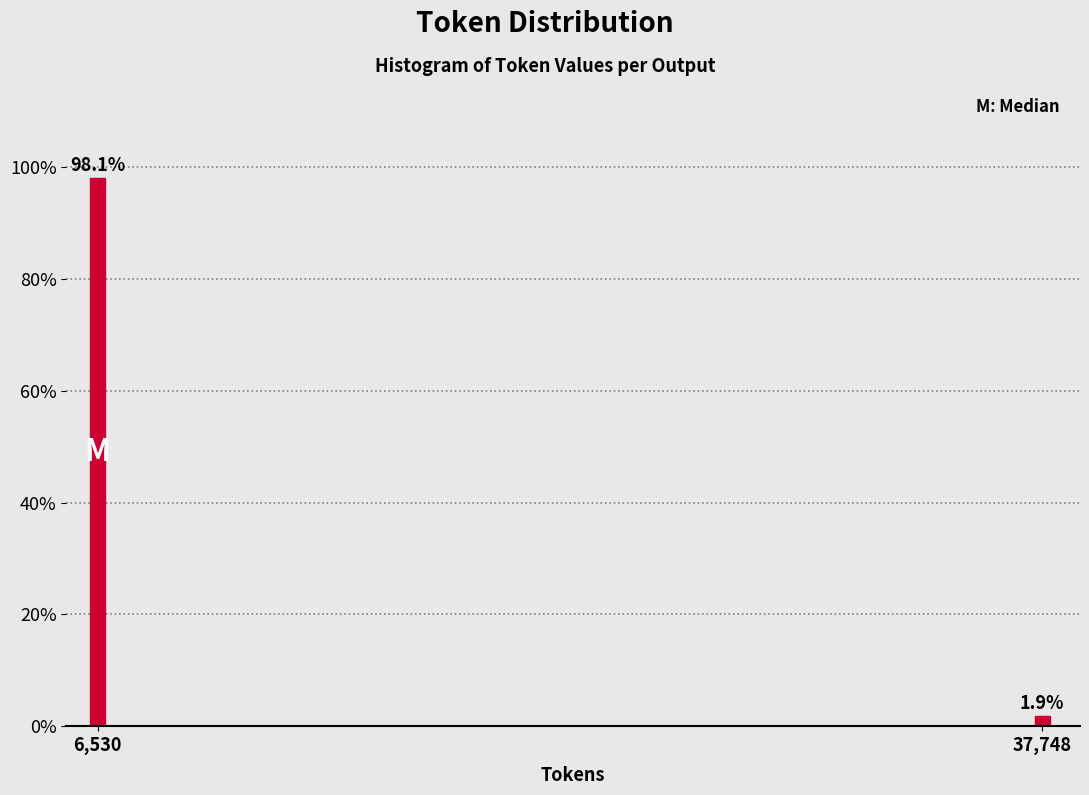

Reading left to right, transcribe all the data shown in this chart.

6,530=98.1	37,748=1.9